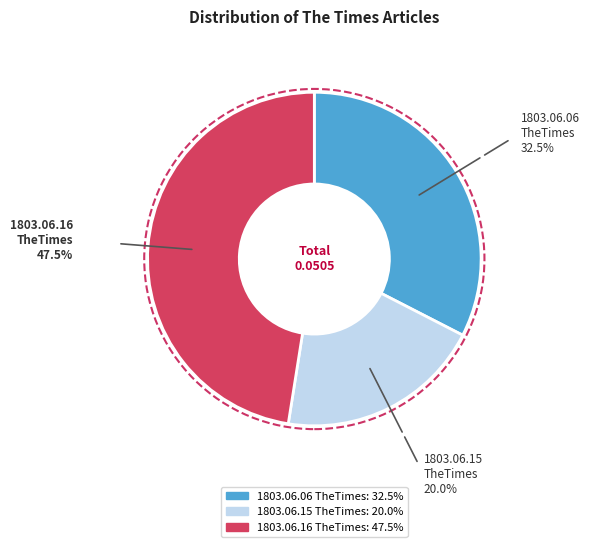

How many slices are in this pie chart?

3